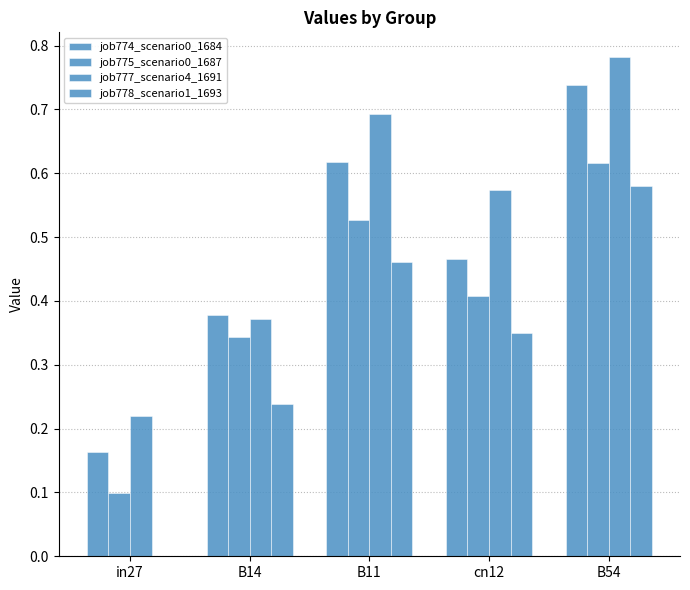

How many groups of bars are there?

5